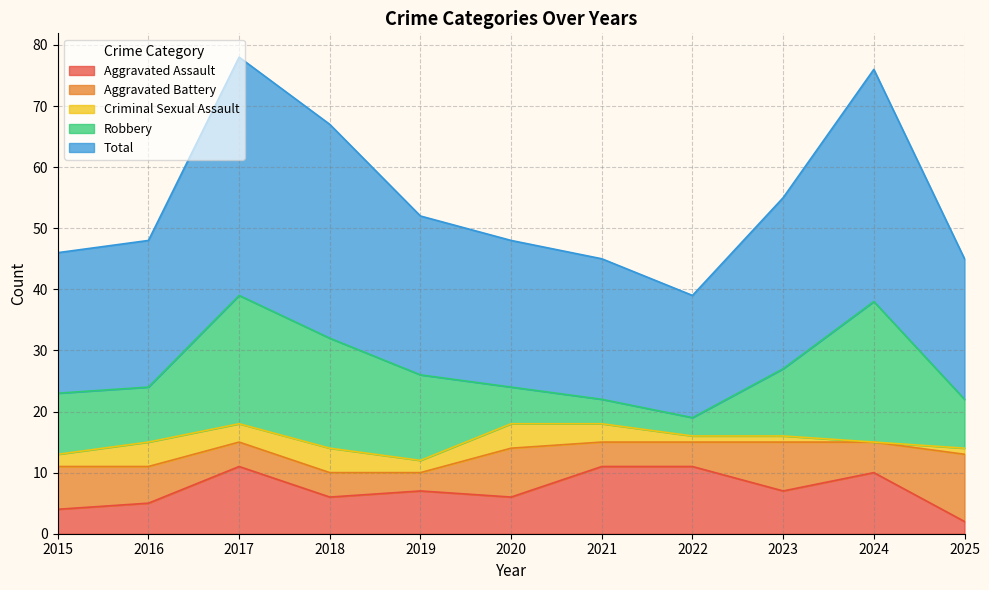

What is the value of the Criminal Sexual Assault point at the 6th from the left?

4